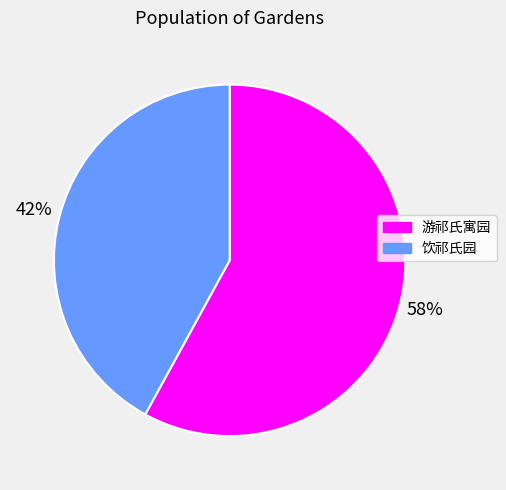

To the nearest percent, what is the difference between the largest and smallest slice percentages?

16%